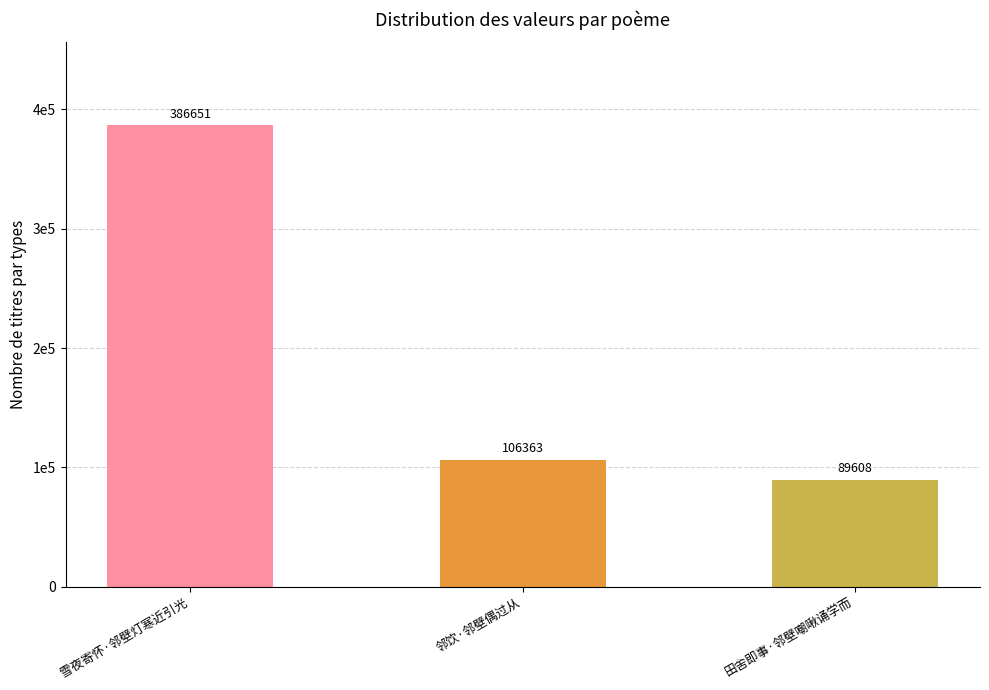

Does the chart contain any negative values?

No